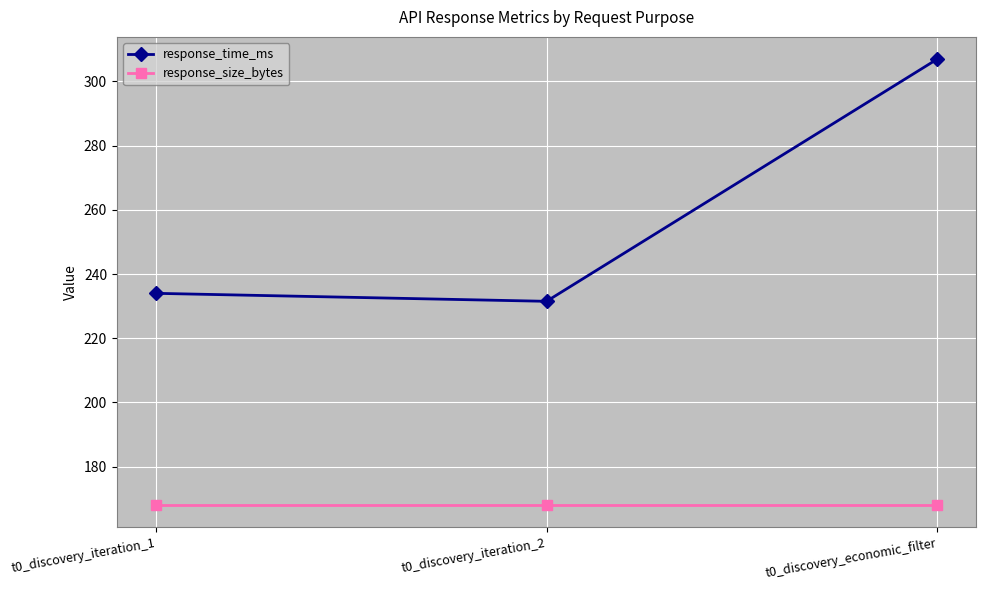

Reading left to right, extract all data points from this chart.

response_time_ms: t0_discovery_iteration_1=234.0	t0_discovery_iteration_2=231.5	t0_discovery_economic_filter=306.9
response_size_bytes: t0_discovery_iteration_1=168.0	t0_discovery_iteration_2=168.0	t0_discovery_economic_filter=168.0